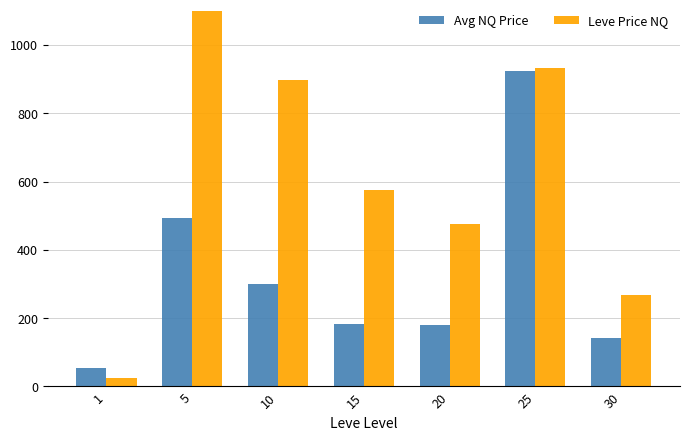

What is the sum of the Leve Price NQ values at 5 and 15?

2057.5